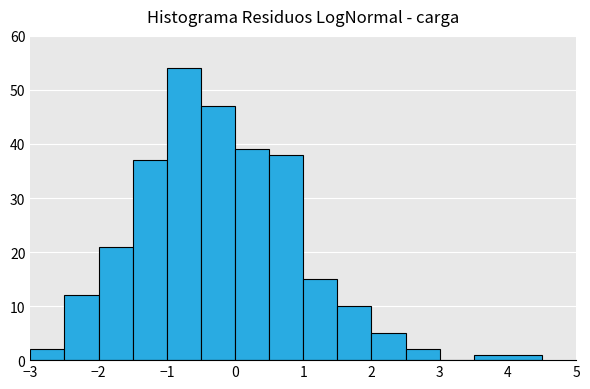

What is the height of the bar covering 2.0 to 2.5 on the x-axis? The values are not printed on the chart, so give them approximately, as read against the axis.

5